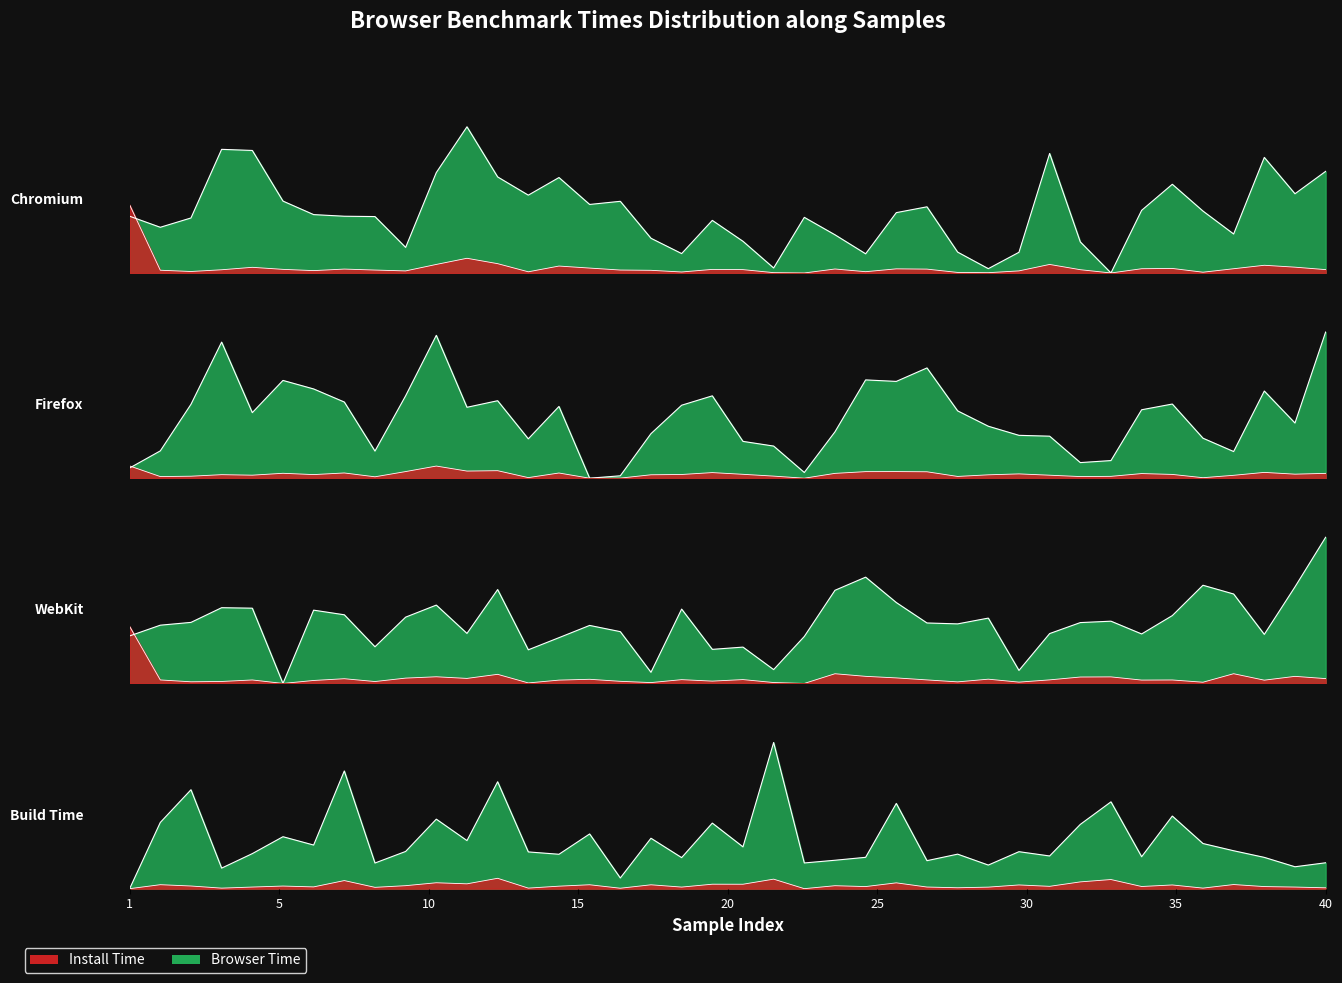

The value of firefox at 28 is 0.4. True or false?

True